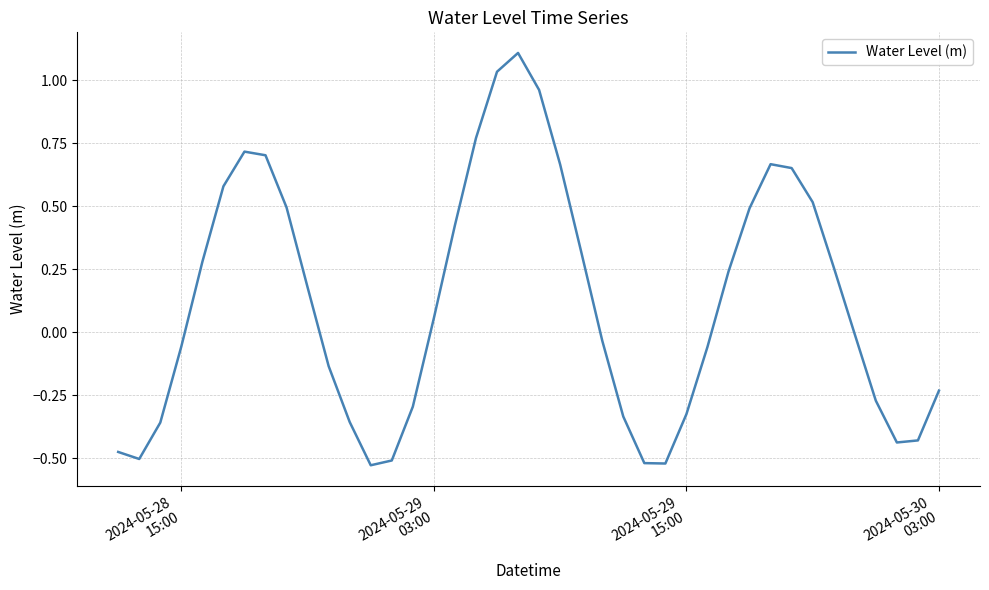

True or false: the data has more than 2 interior local peaks.

True